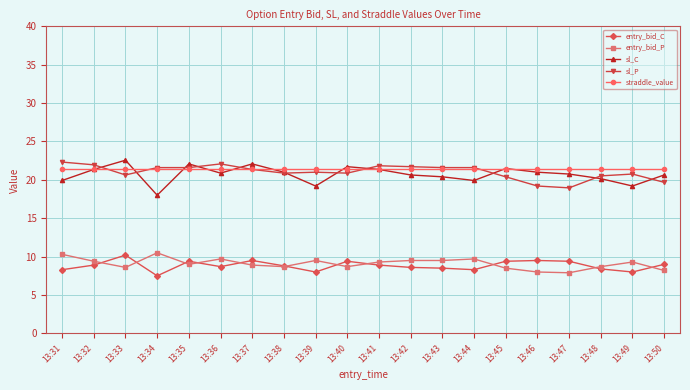

How many lines are shown in the chart?

5